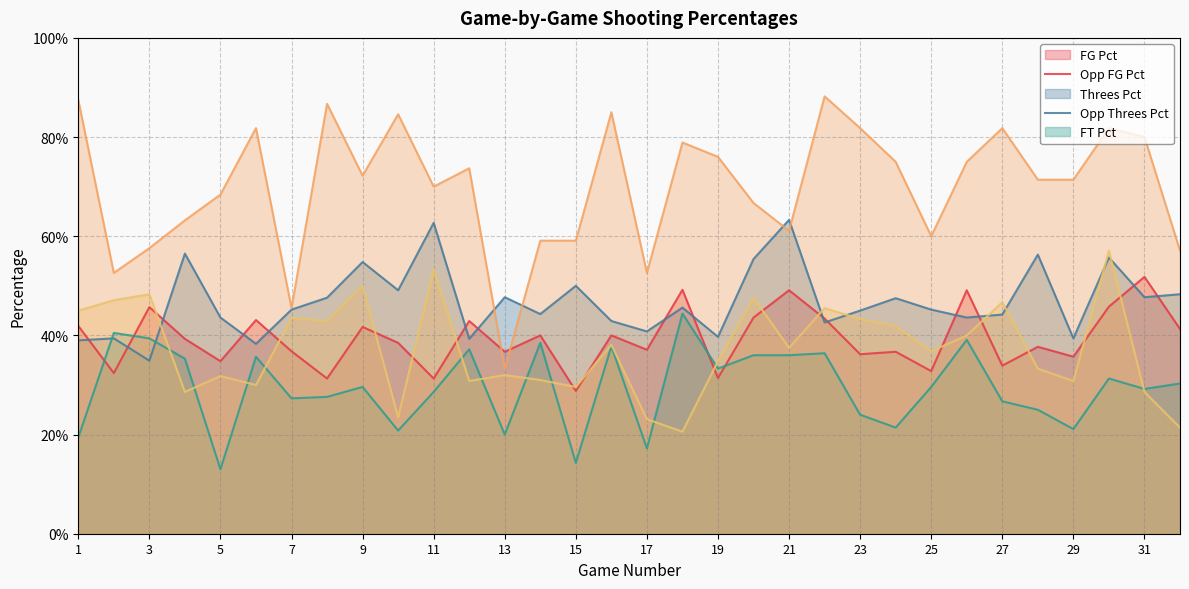

True or false: FT_Pct has more than 1 interior local peaks.

True